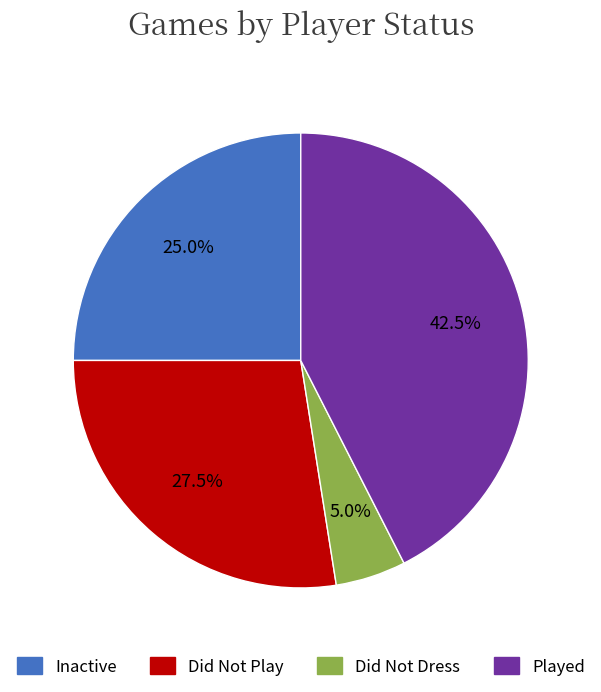

Is there any slice that represents more than half of the pie?

No